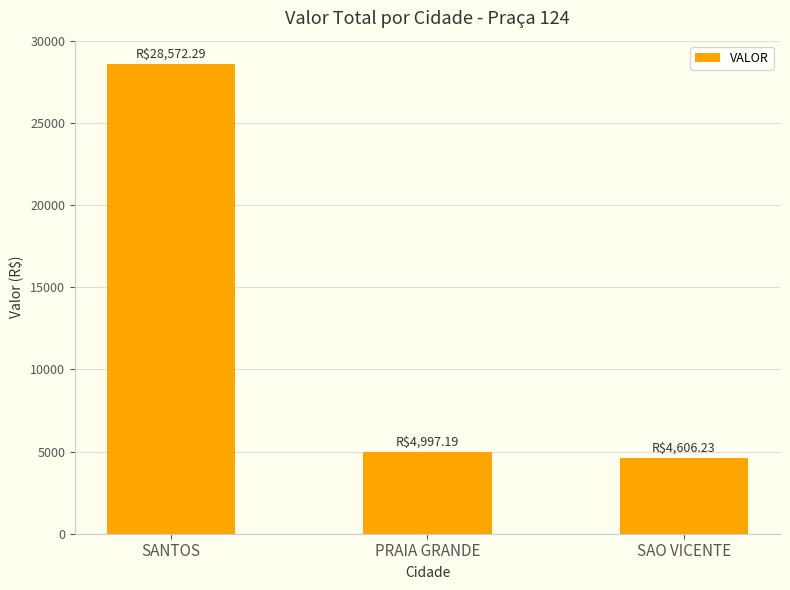

List the labels in order of value, largest first.

SANTOS, PRAIA GRANDE, SAO VICENTE